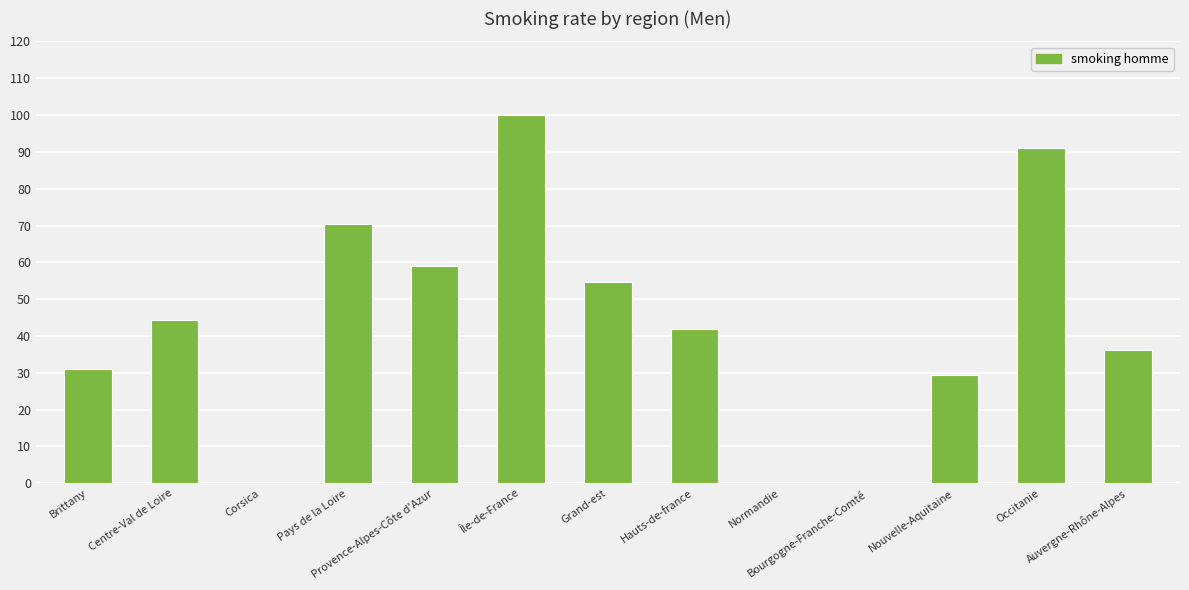

What is the maximum value shown in the chart?

100.0